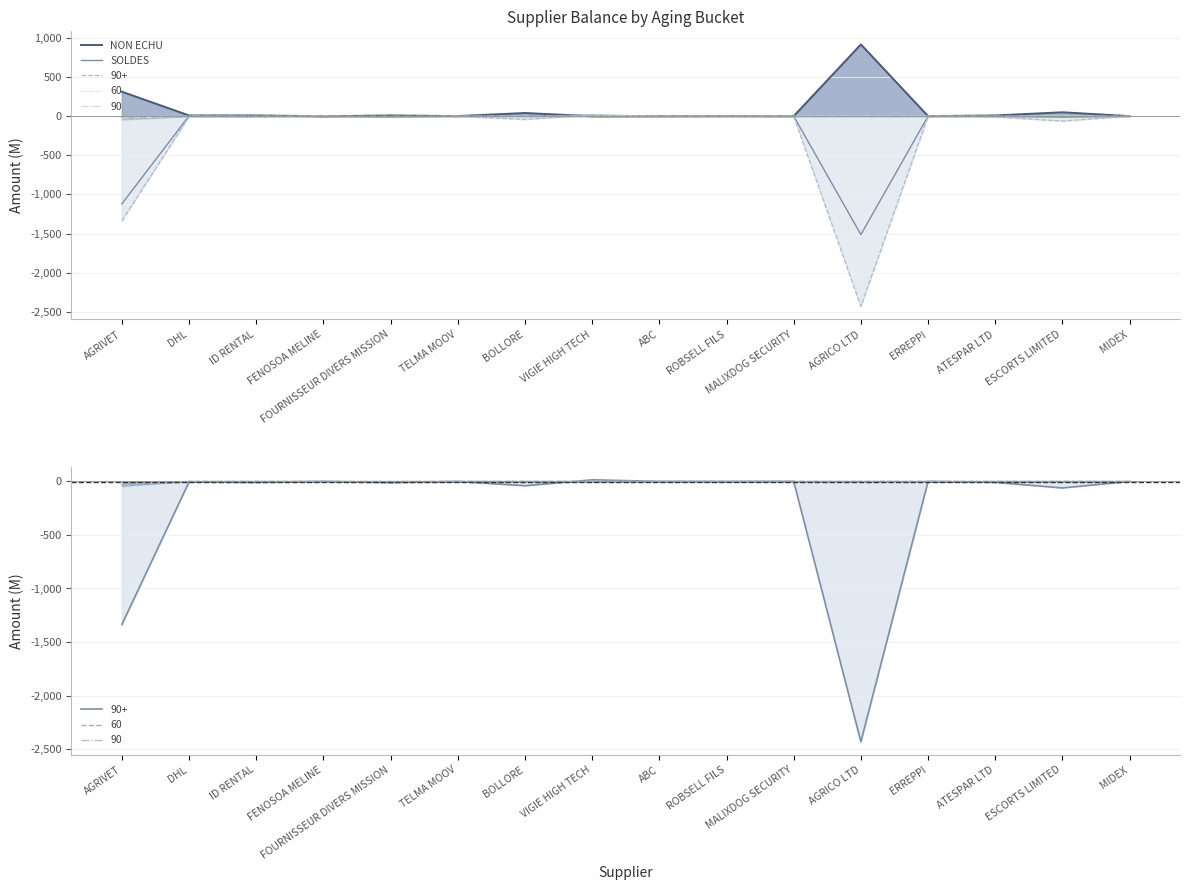

What is the label of the 16th point from the left?

MIDEX